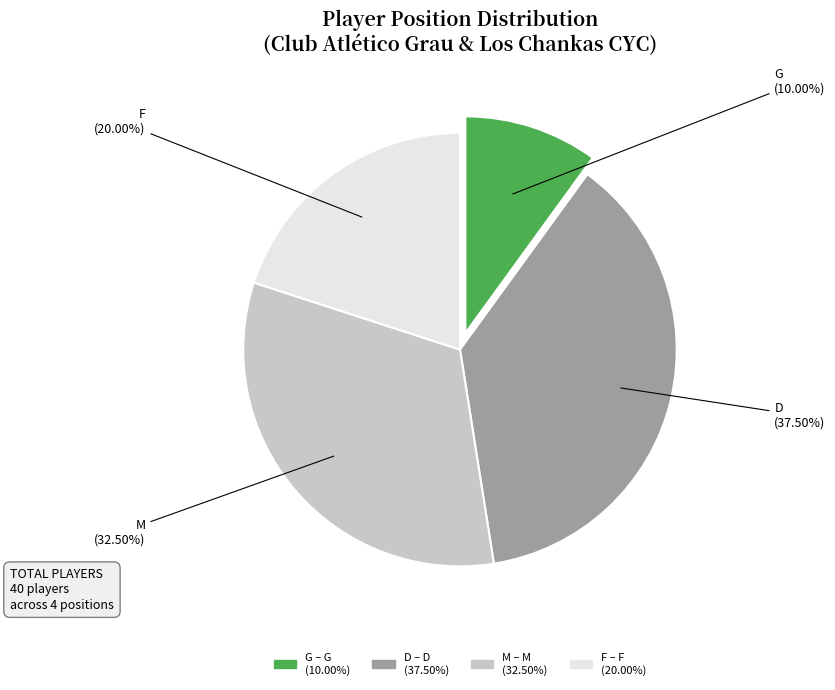

Count the number of slices in the pie.

4